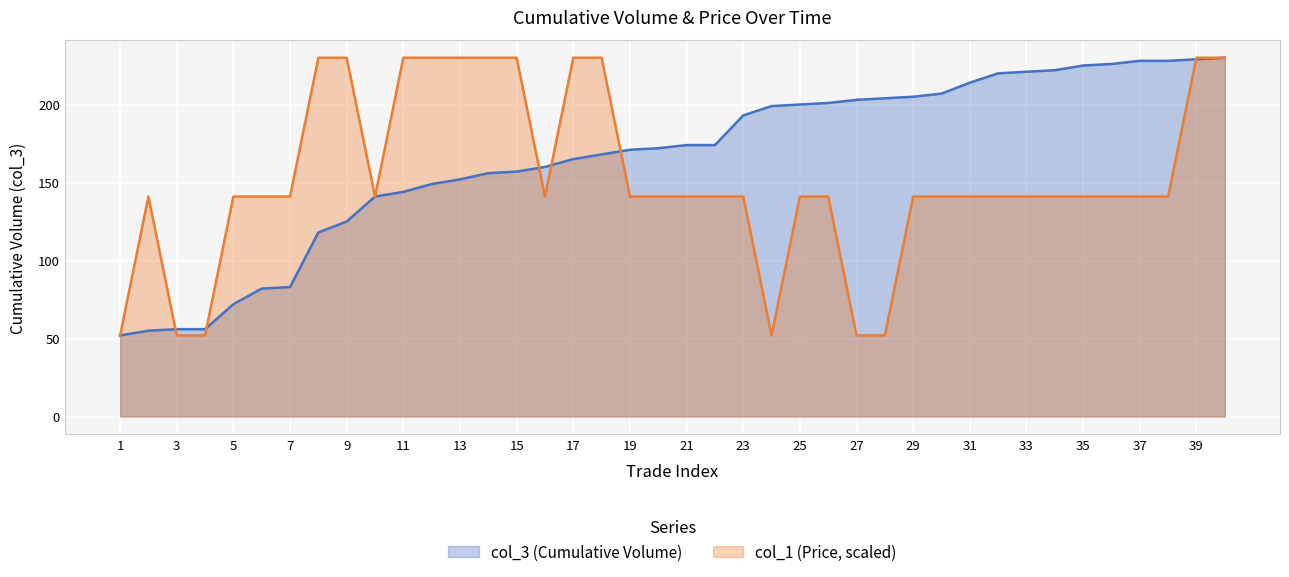

How many lines are shown in the chart?

2